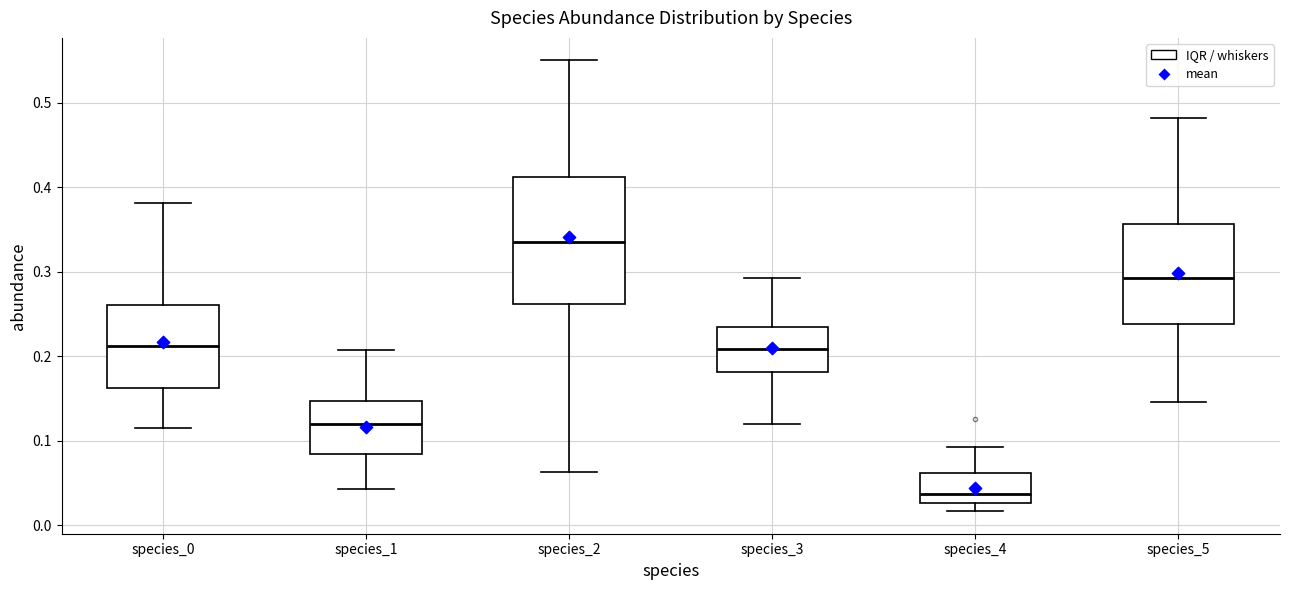

Reading left to right, read every box against the y-axis: the position of its median line, the range the box covers, and the ends of its whiskers. The values are not printed on the chart, so give them approximately, as read against the axis.

species_0: median 0.21, box 0.16 to 0.26, whiskers 0.12 to 0.38
species_1: median 0.12, box 0.08 to 0.15, whiskers 0.04 to 0.21
species_2: median 0.33, box 0.26 to 0.41, whiskers 0.06 to 0.55
species_3: median 0.21, box 0.18 to 0.23, whiskers 0.12 to 0.29
species_4: median 0.04, box 0.03 to 0.06, whiskers 0.02 to 0.09
species_5: median 0.29, box 0.24 to 0.36, whiskers 0.15 to 0.48